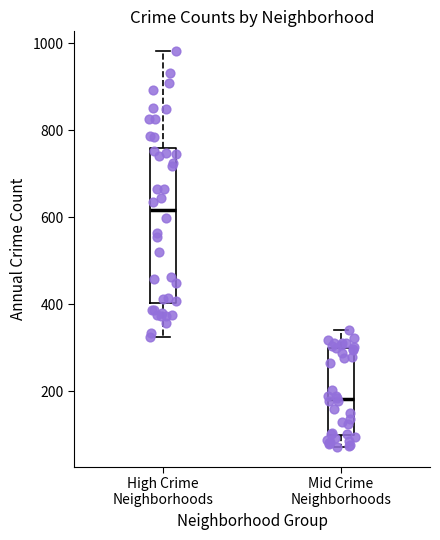

Which box is the tallest, from its lower edge to its upper edge?

High Crime Neighborhoods